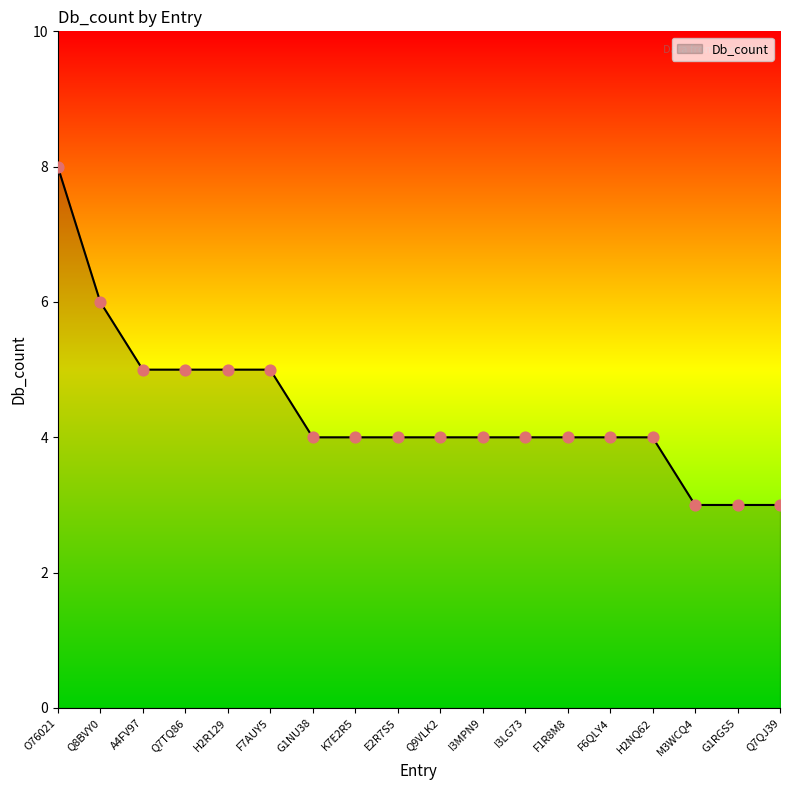

Between F6QLY4 and G1RGS5, which is larger?

F6QLY4